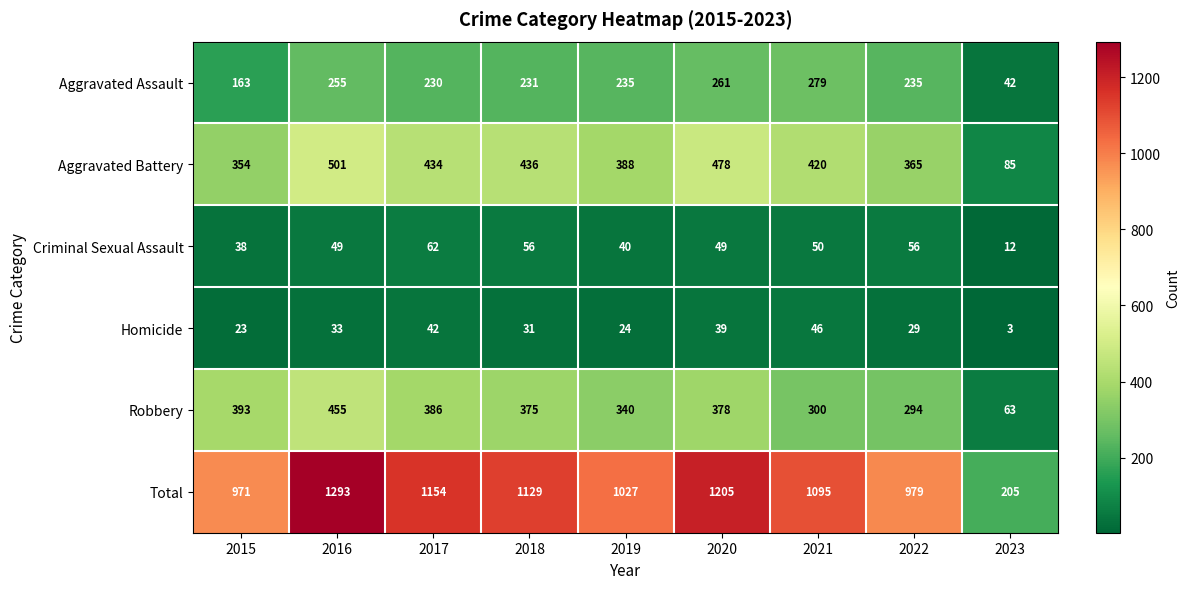

What is the difference between the maximum and minimum values in the Aggravated Battery series?

416